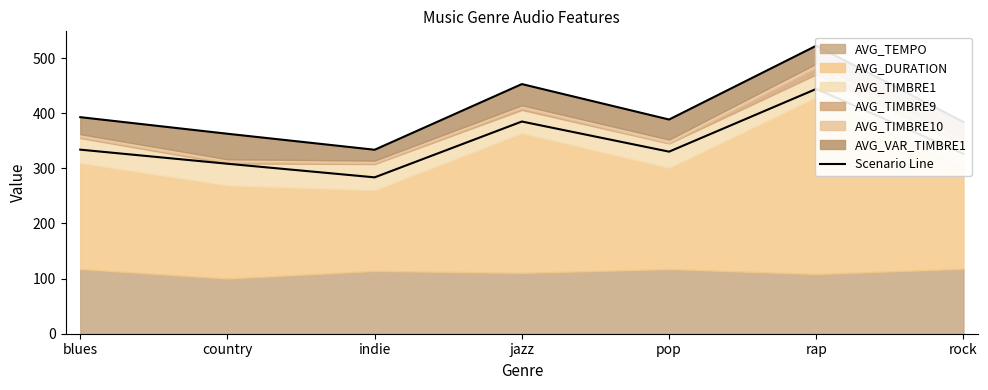

Where is the first local maximum?

jazz